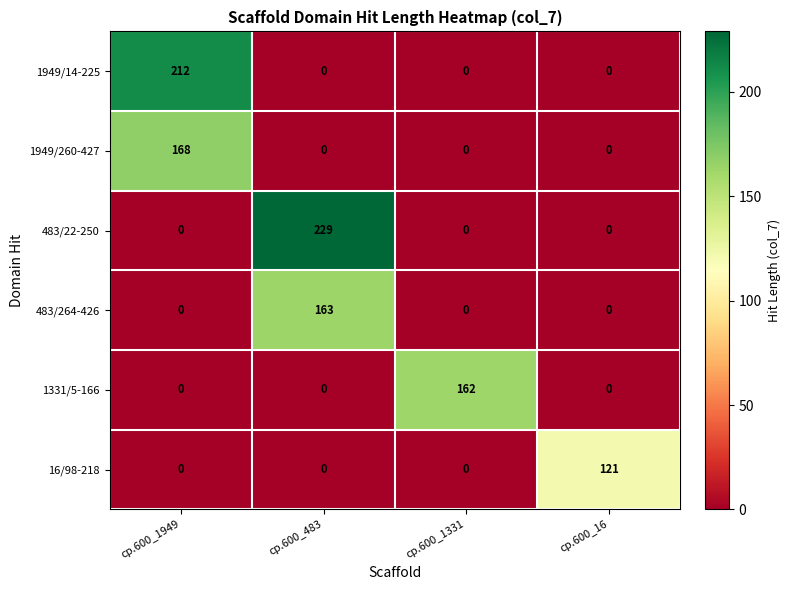

List the series in order of their peak value, lowest first.

16/98-218, 1331/5-166, 483/264-426, 1949/260-427, 1949/14-225, 483/22-250